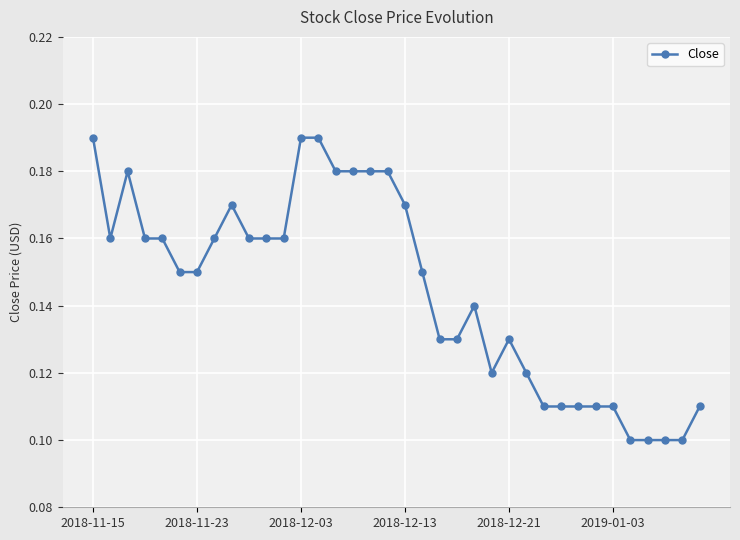

What is the sum of all values?

5.2